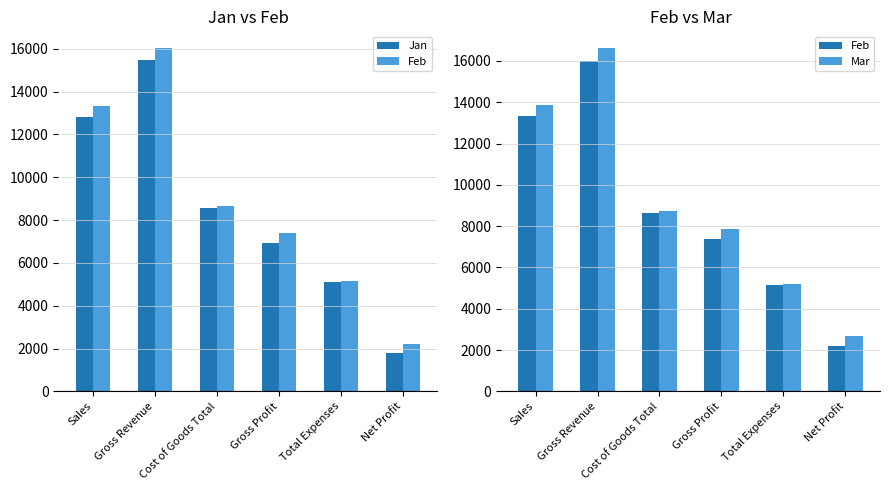

What is the label of the 1st bar from the right?

Net Profit